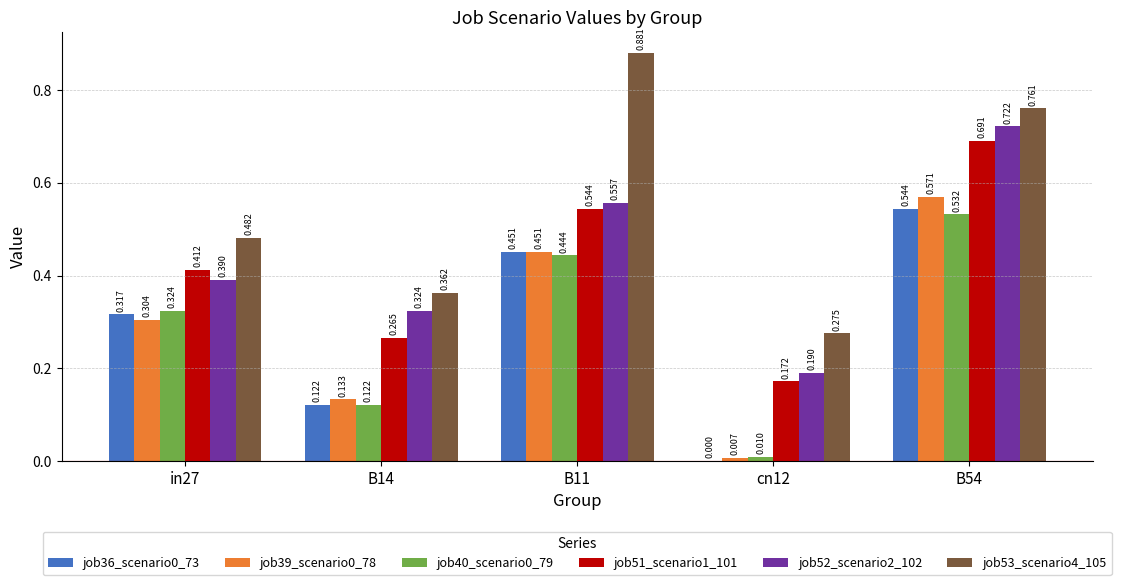

Is the value of job52_scenario2_102 at B54 greater than the value of job51_scenario1_101 at B11?

Yes